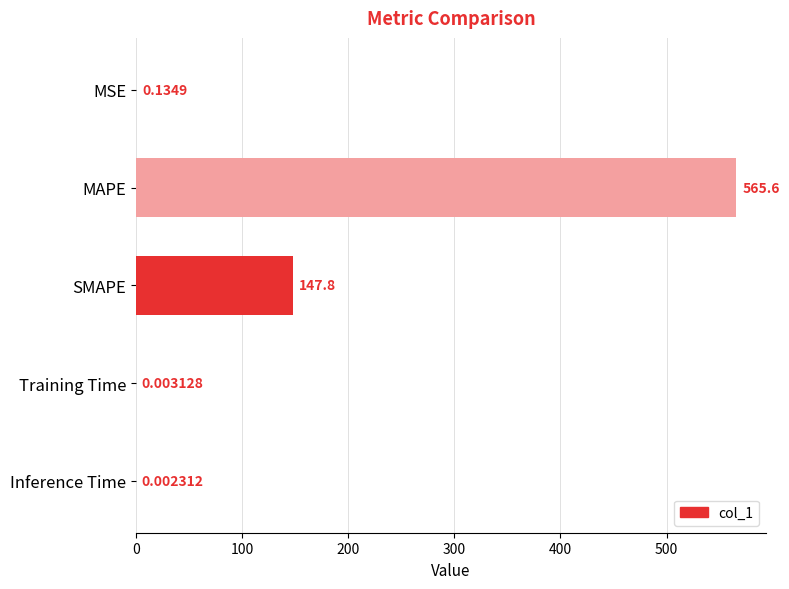

Which label corresponds to the largest value in the chart?

MAPE